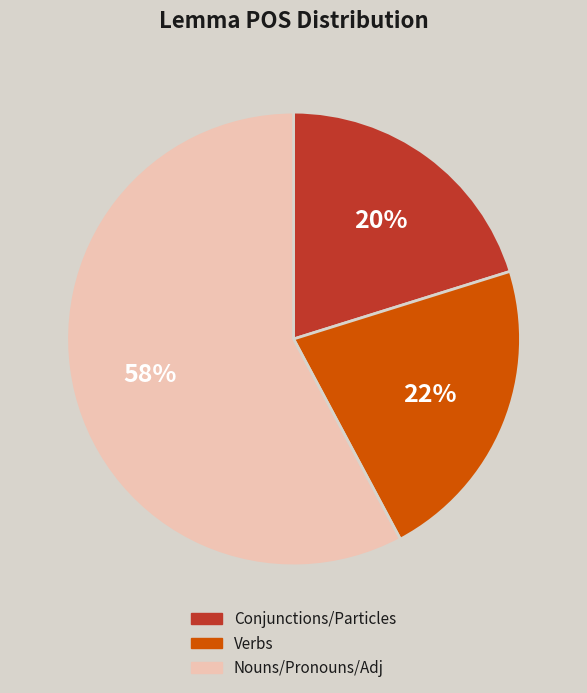

Count the number of slices in the pie.

3